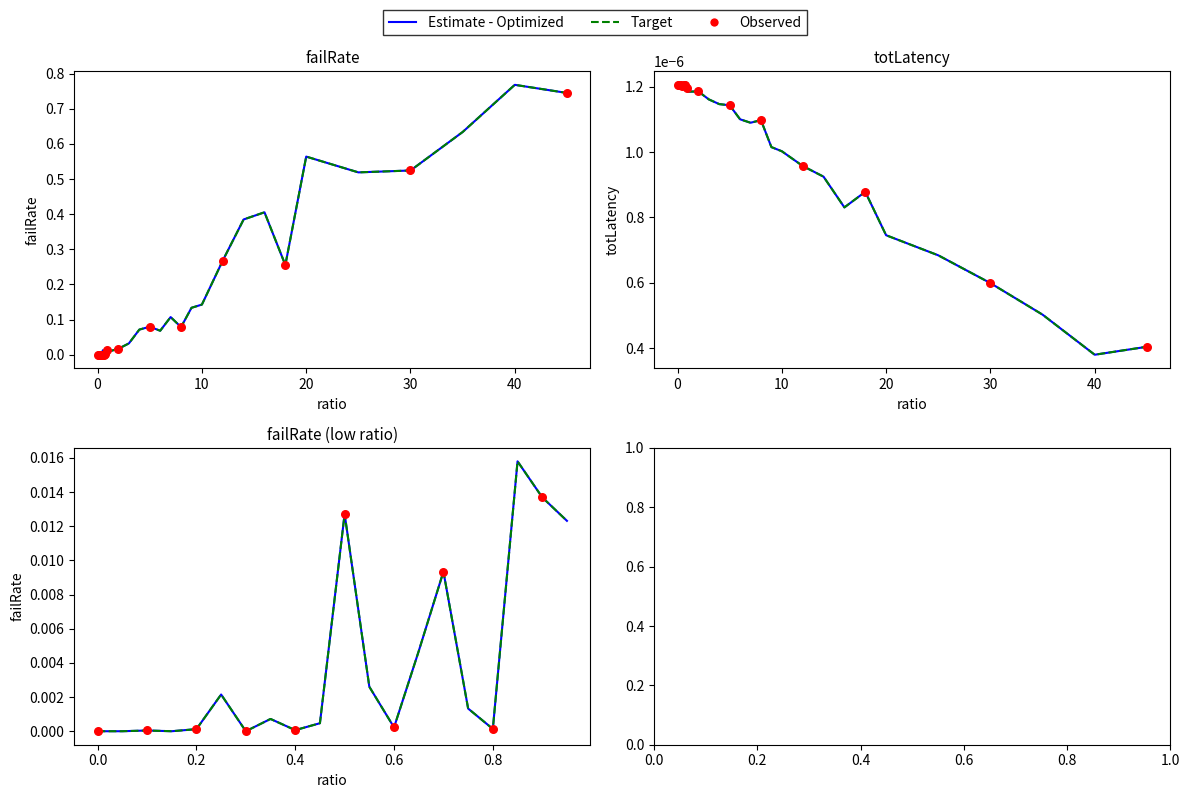

Which series reaches the minimum Y coordinate?

failRate